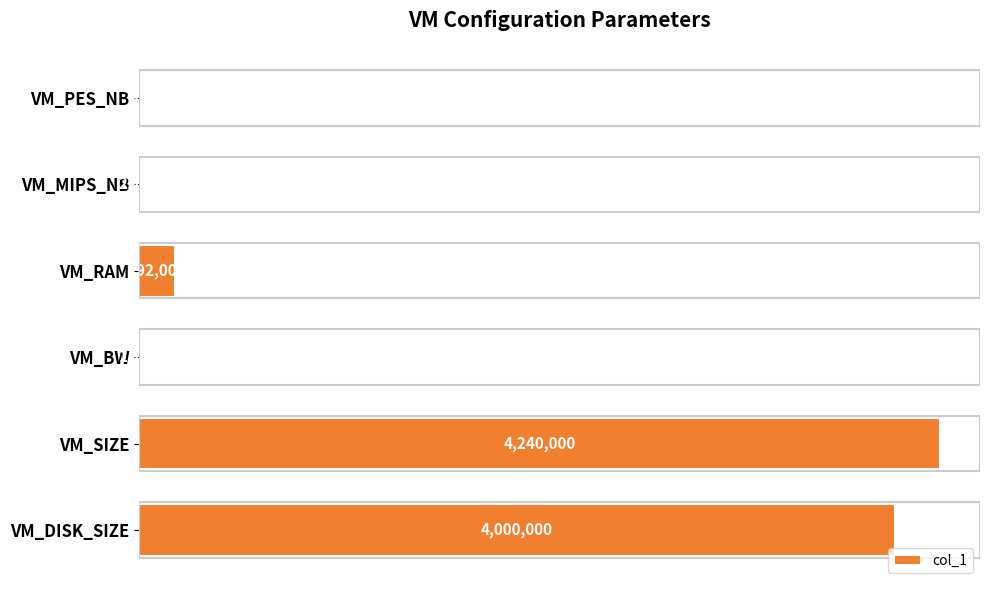

How many bars are there in total?

6